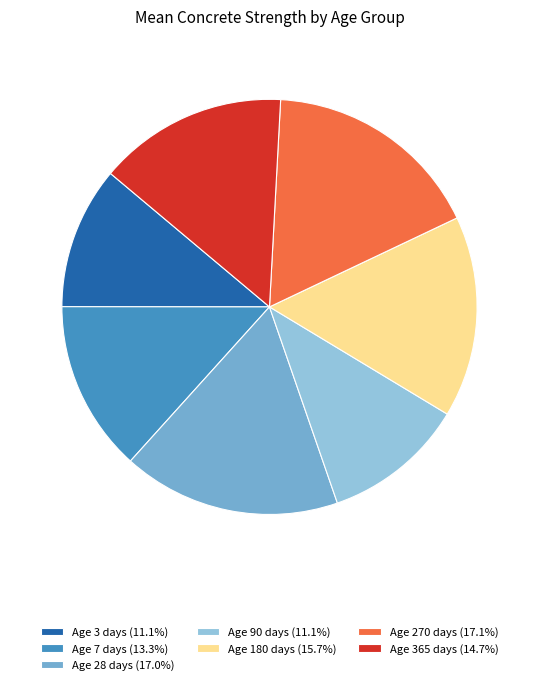

Is there a majority slice in this chart?

No